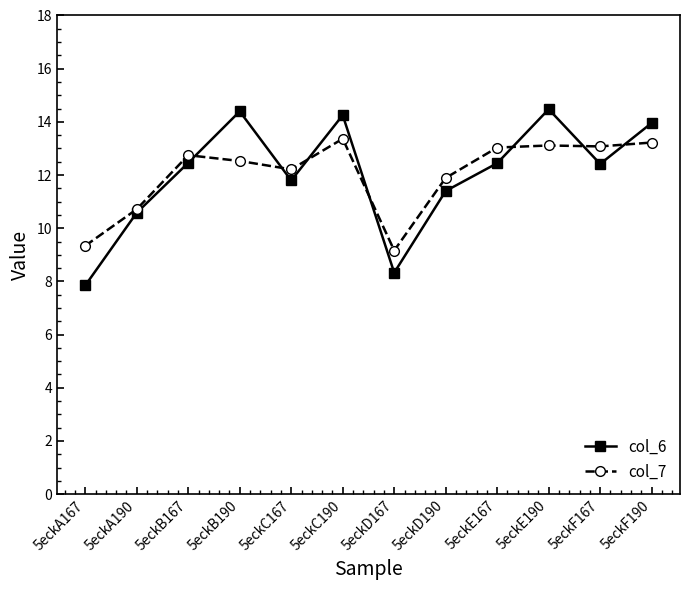

What is the difference between the second highest and minimum values in the col_6 series?

6.5